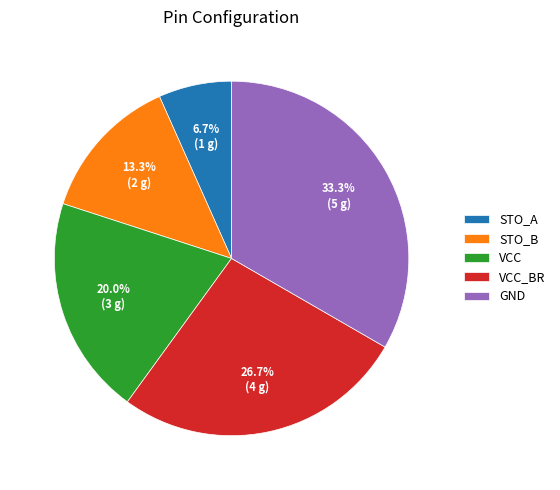

To the nearest percent, what portion does VCC_BR represent?

27%